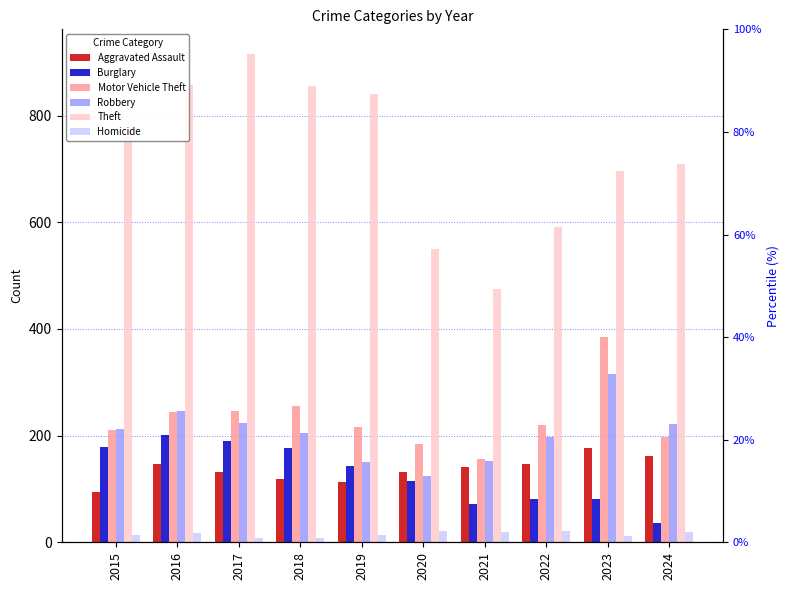

How many groups of bars are there?

10